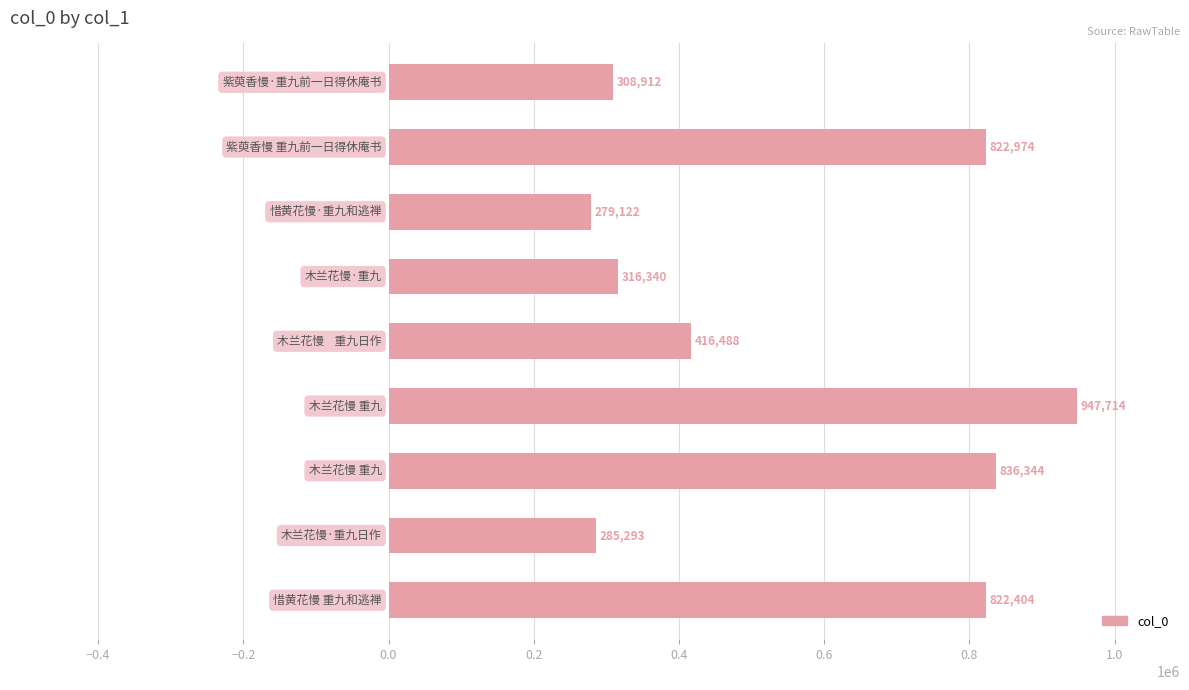

What is the minimum value shown in the chart?

279122